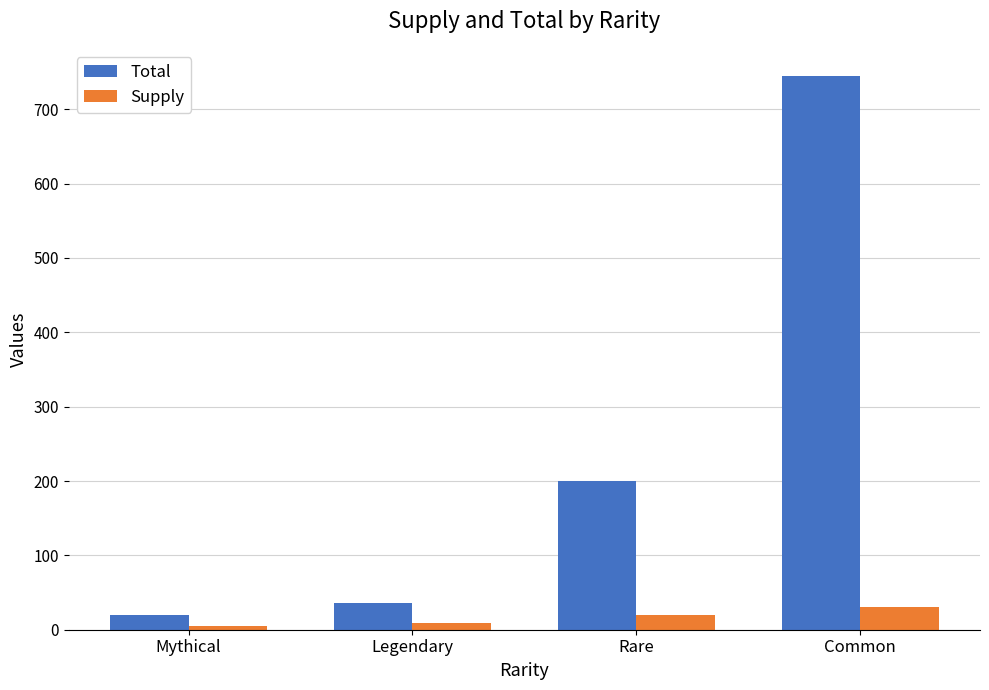

The value of Total at Legendary is 36. True or false?

True